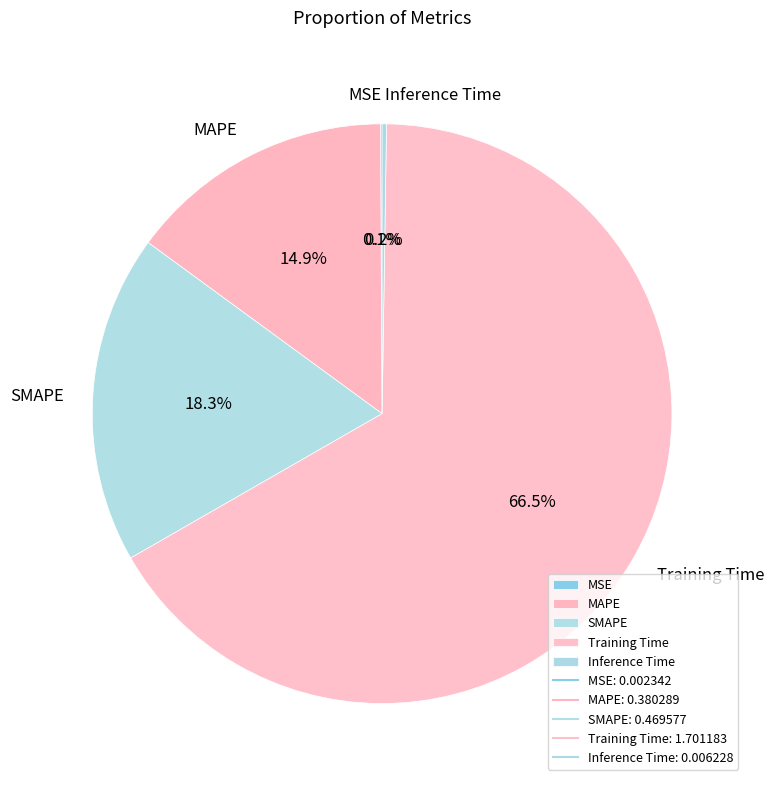

Is there a majority slice in this chart?

Yes